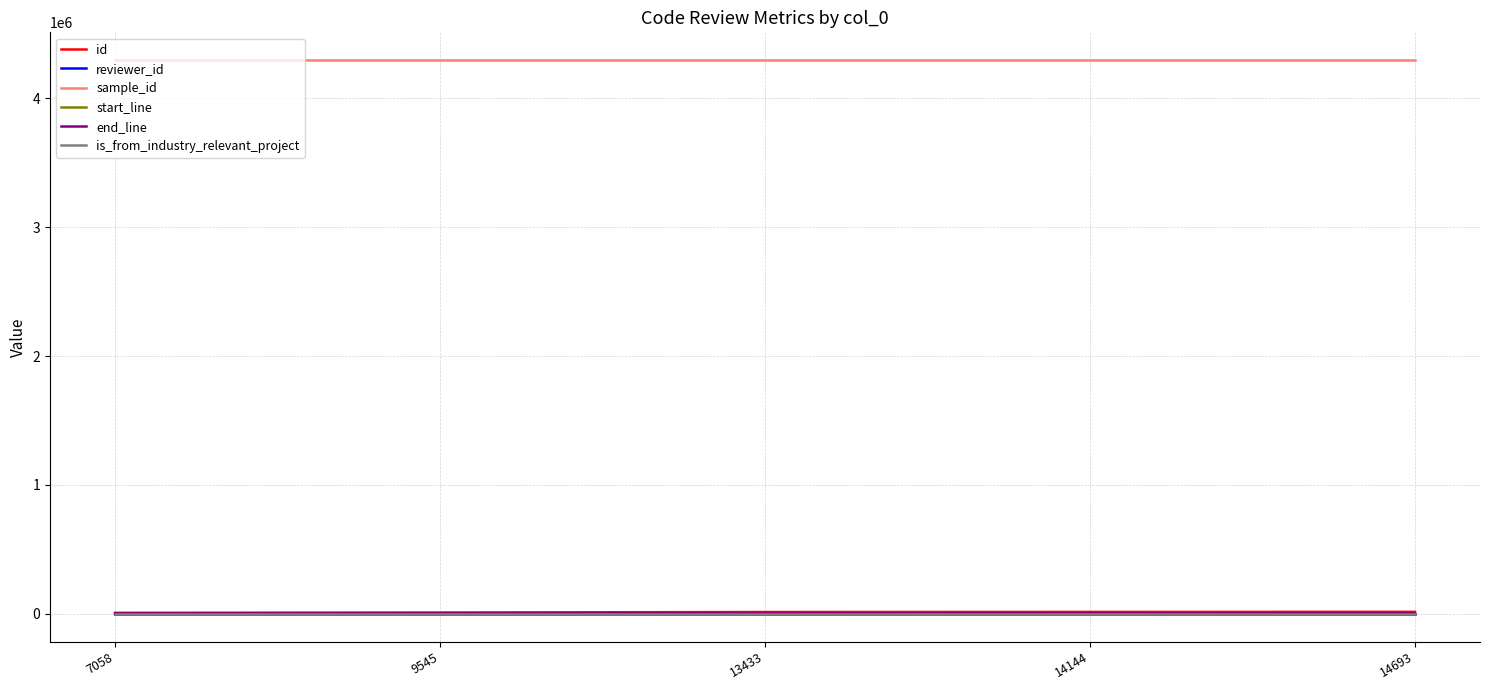

Which series has the largest total across all categories?

sample_id